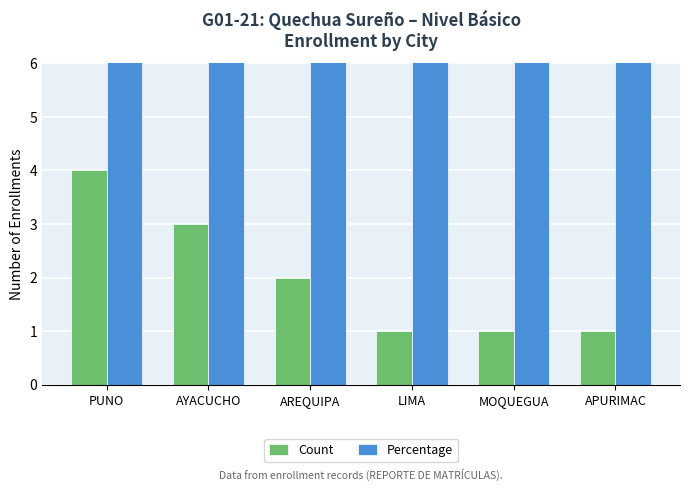

Which label corresponds to the smallest value in the chart?

LIMA